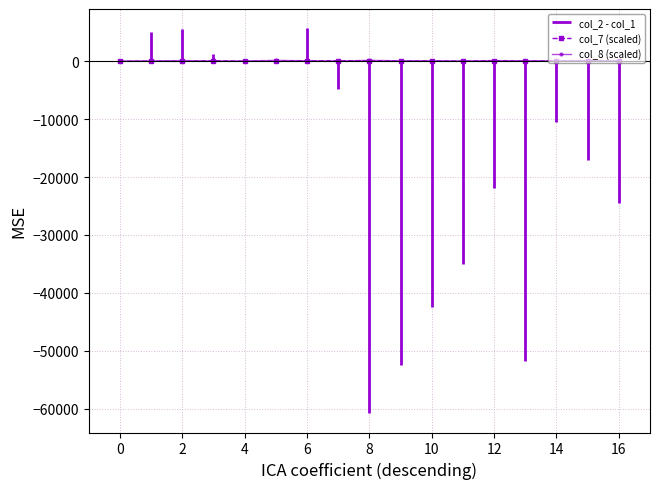

Does the chart have visible grid lines?

Yes